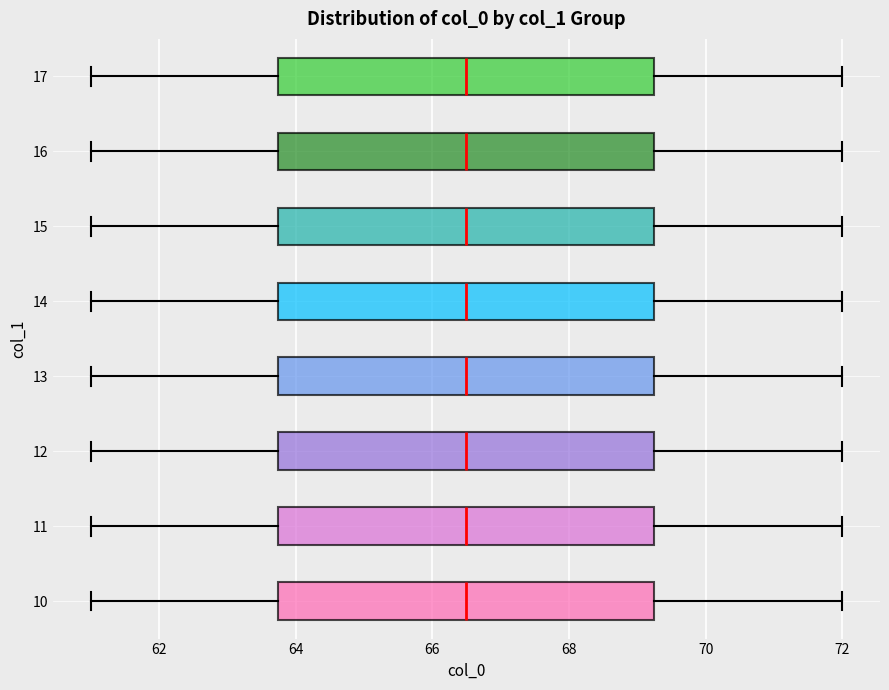

Reading bottom to top, read every box against the x-axis: the position of its median line, the range the box covers, and the ends of its whiskers. The values are not printed on the chart, so give them approximately, as read against the axis.

10: median 66.6, box 63.8 to 69.2, whiskers 61.0 to 72.0
11: median 66.6, box 63.8 to 69.2, whiskers 61.0 to 72.0
12: median 66.6, box 63.8 to 69.2, whiskers 61.0 to 72.0
13: median 66.6, box 63.8 to 69.2, whiskers 61.0 to 72.0
14: median 66.6, box 63.8 to 69.2, whiskers 61.0 to 72.0
15: median 66.6, box 63.8 to 69.2, whiskers 61.0 to 72.0
16: median 66.6, box 63.8 to 69.2, whiskers 61.0 to 72.0
17: median 66.6, box 63.8 to 69.2, whiskers 61.0 to 72.0